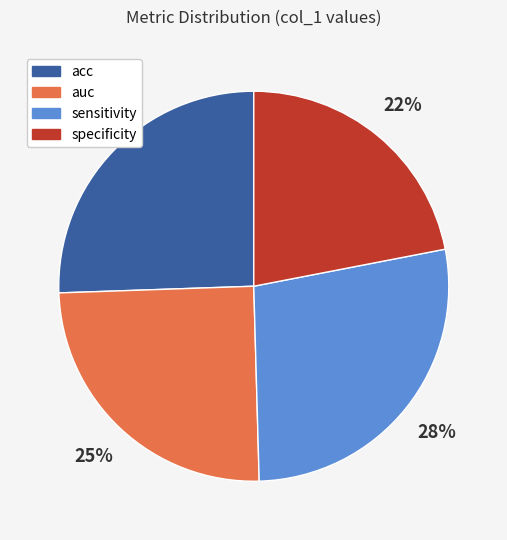

Combined, do acc and sensitivity account for over 50%?

Yes